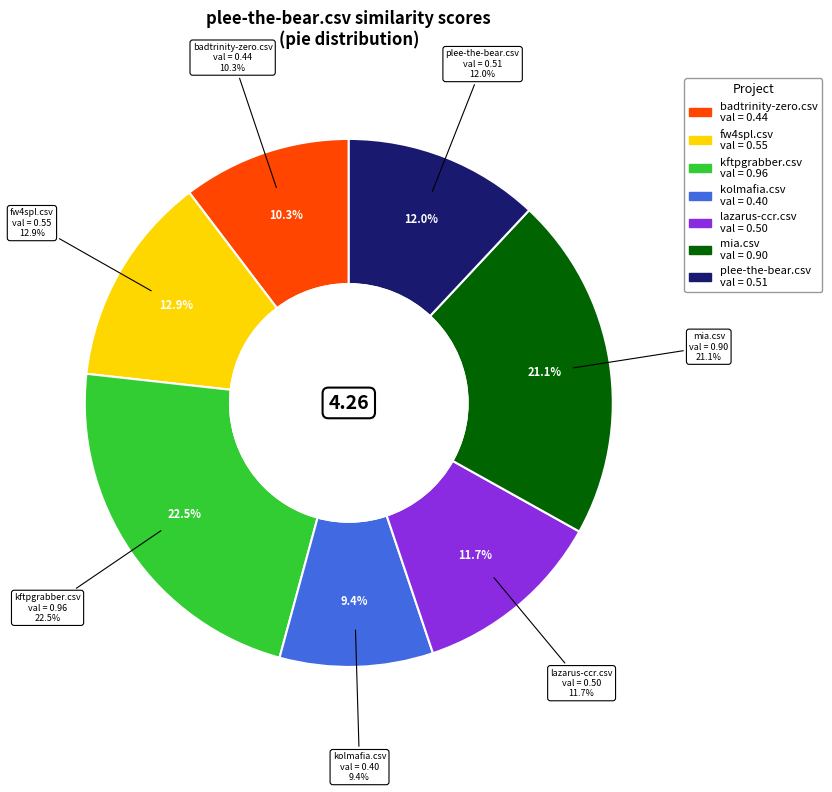

Is it true that plee-the-bear.csv is 1% of the pie?

False